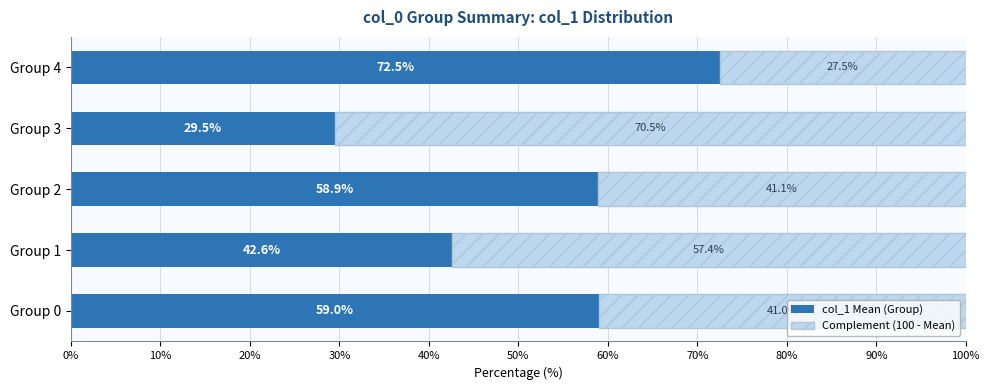

What is the maximum value for col_1 Mean (Group)?

72.5